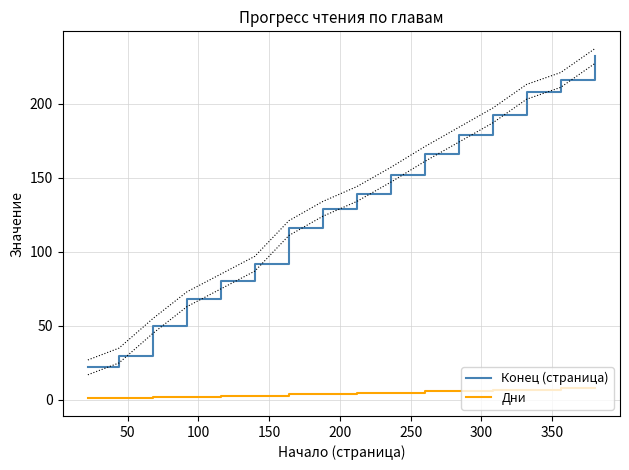

How many values in the Конец (страница) series are below 139?

8